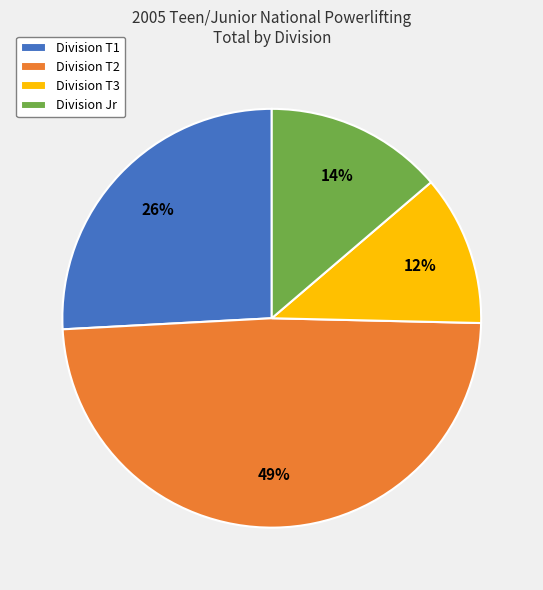

To the nearest percent, what is the average slice percentage?

25%